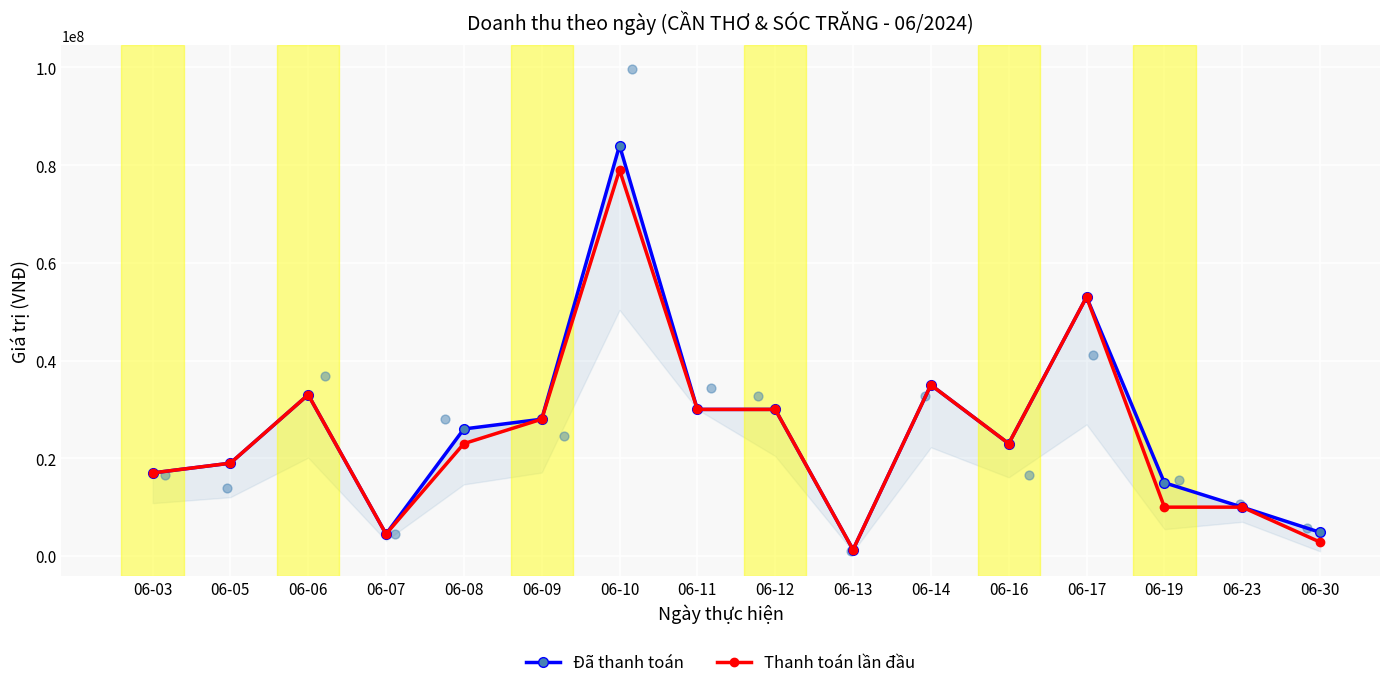

Which series reaches the minimum Y coordinate?

Đã thanh toán